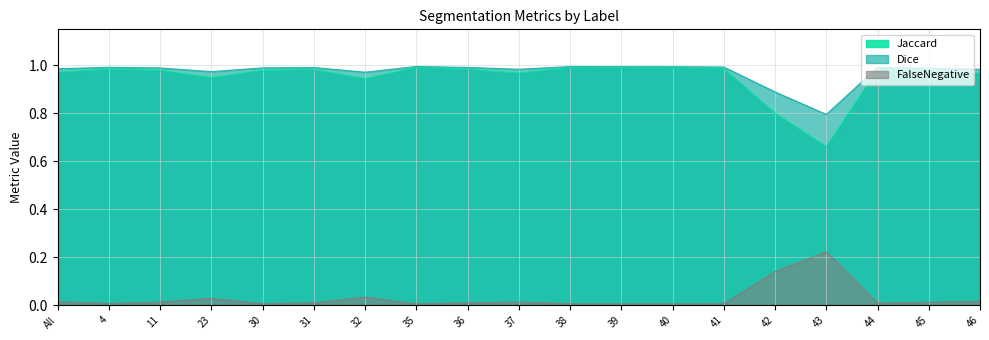

How many lines are shown in the chart?

3